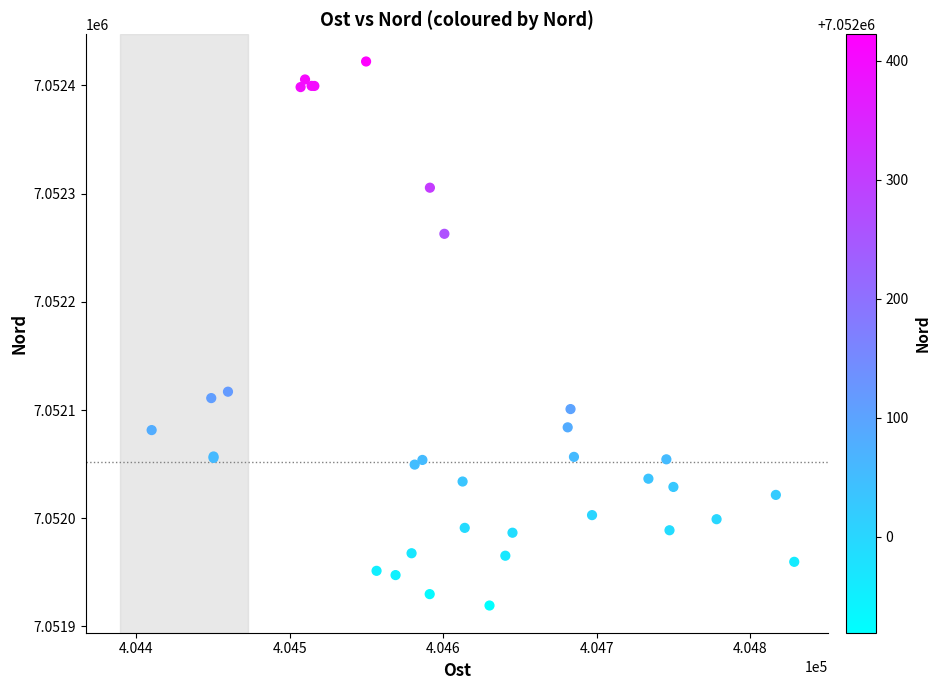

What Y value in the scatter plot is closest to 7052170?

7052117.0